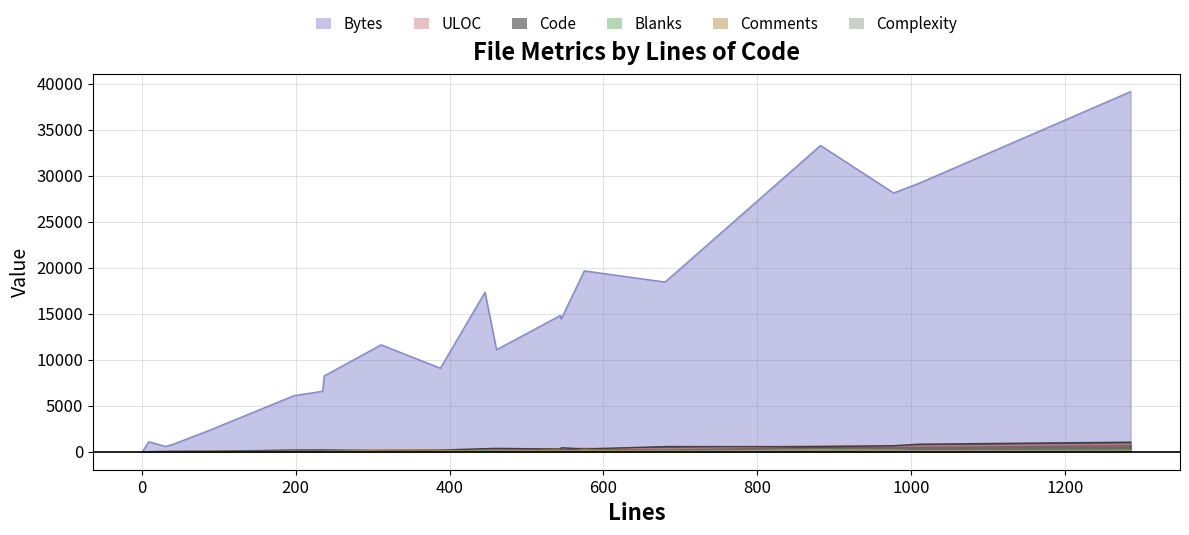

What is the average value of the ULOC series?

275